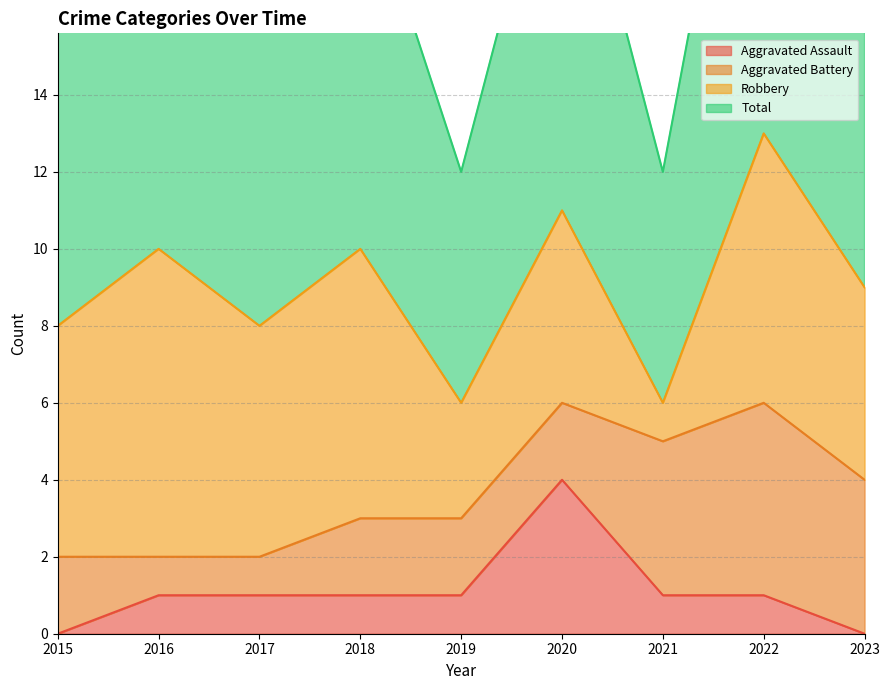

Which category has the highest value in the Aggravated Assault series?

2020